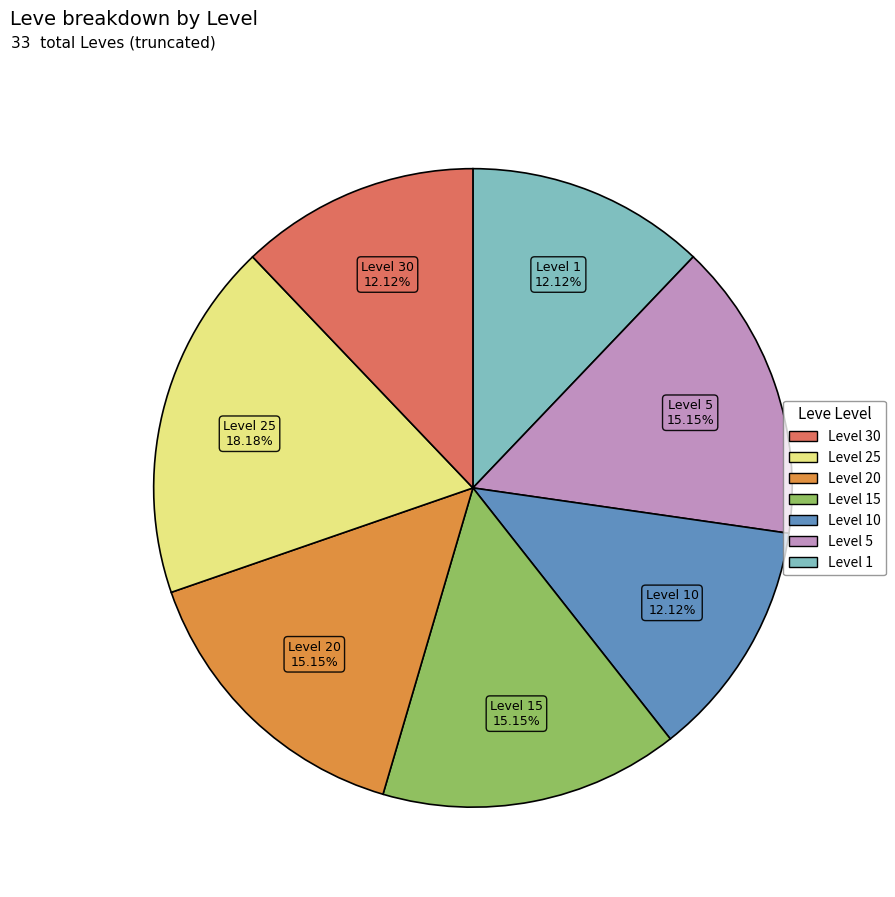

Is there a majority slice in this chart?

No